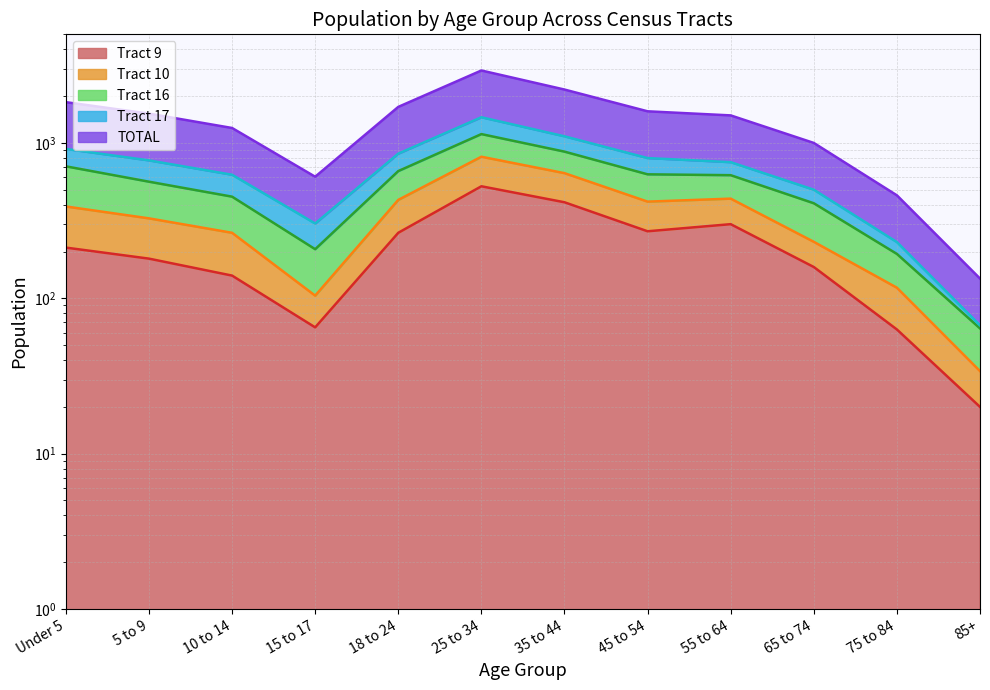

Is it true that Tract 9 equals 212 at Under 5?

True